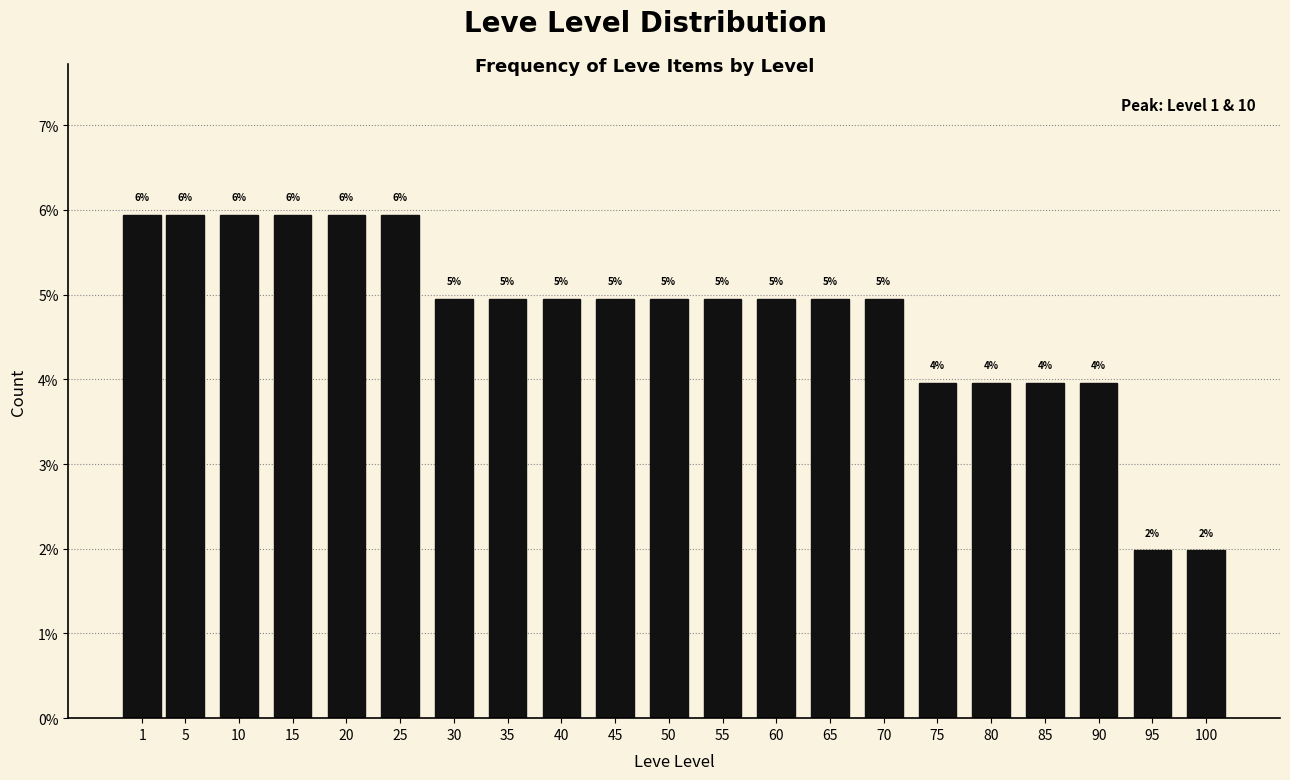

What is the difference between the second highest and second lowest values?

4.0